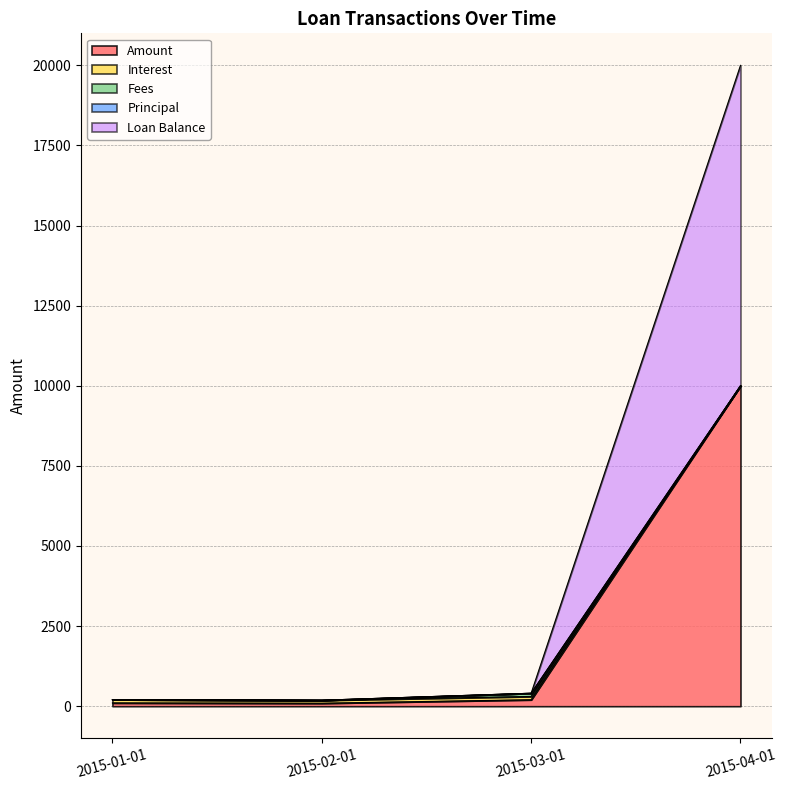

What is the difference between the Amount values at 2015-01-01 and 2015-03-01?

99.2